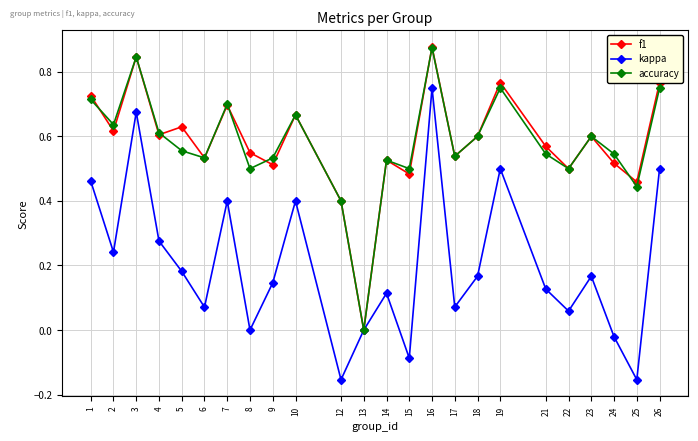

What are all the series names shown in the legend?

f1, kappa, accuracy